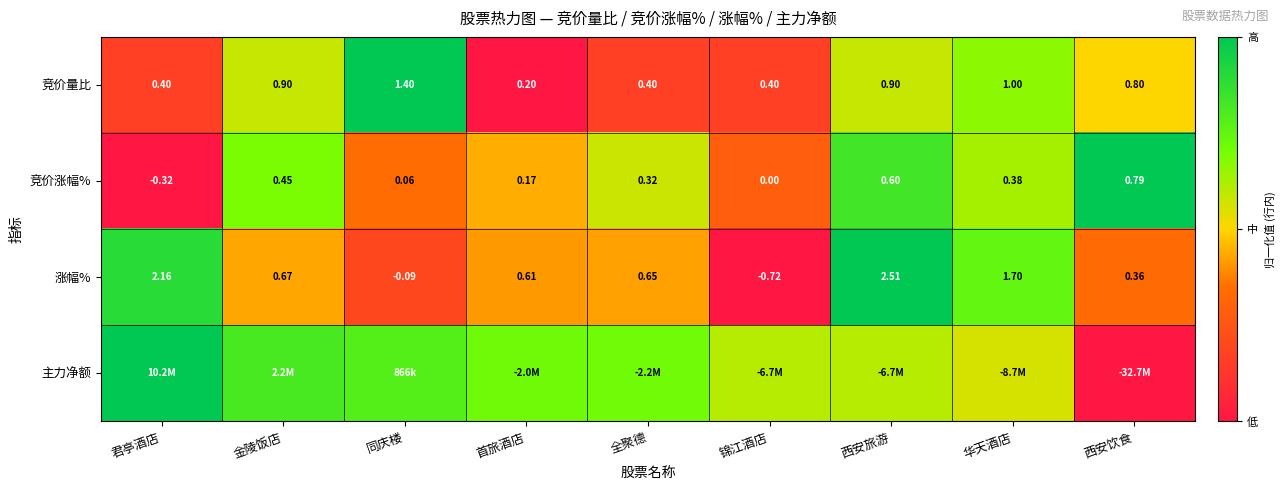

At which category does the chart reach its minimum across all series?

首旅酒店